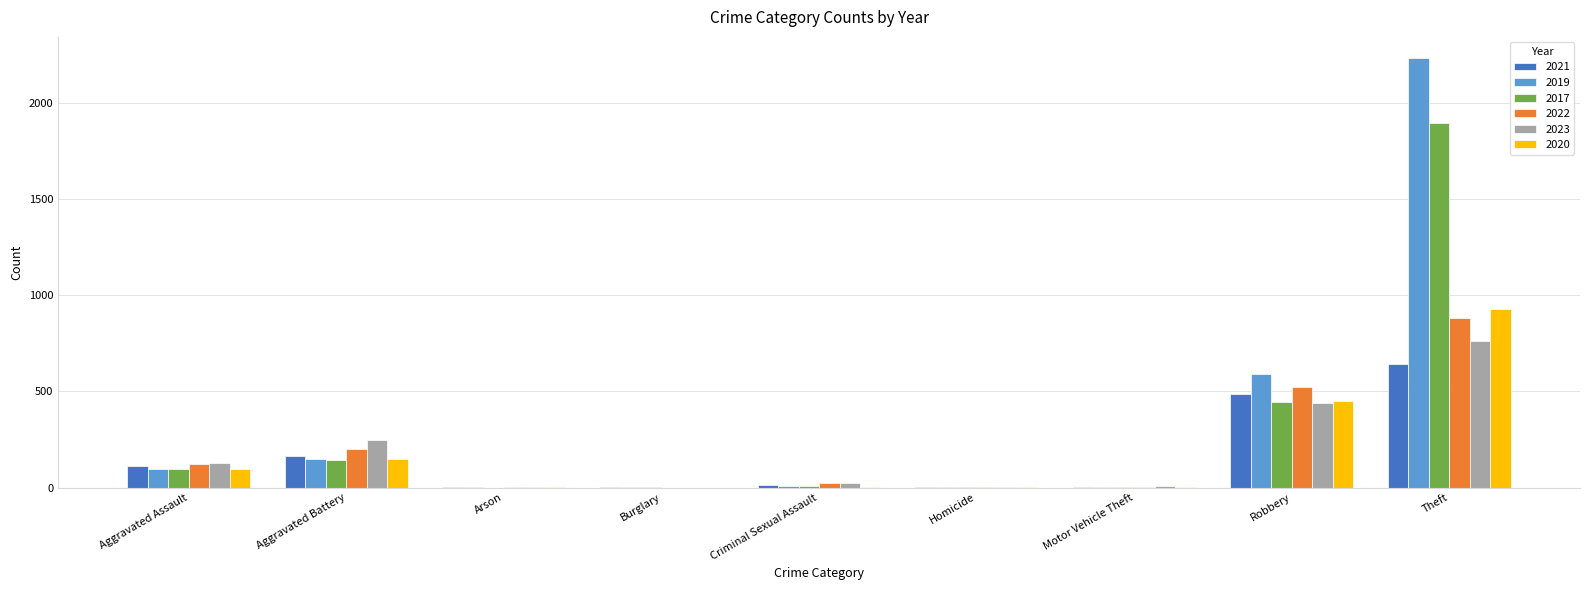

The 2020 series shows 1565 at Theft. True or false?

False